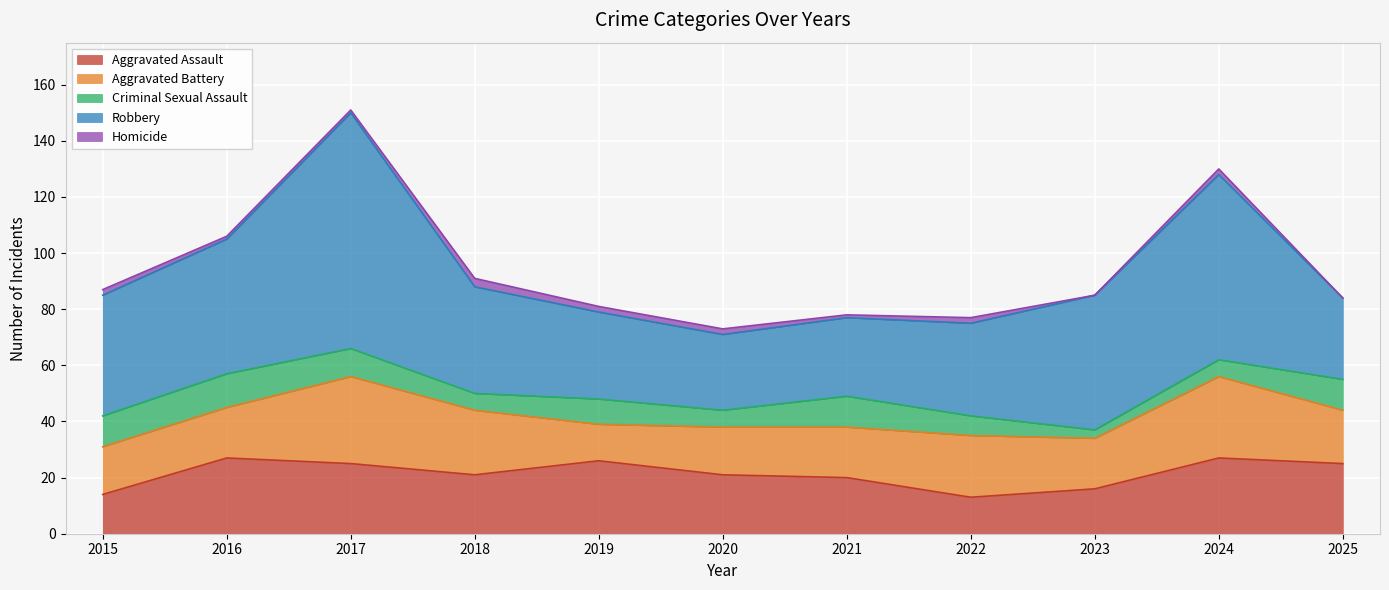

What is the sum of the Homicide values at 2019 and 2015?

4